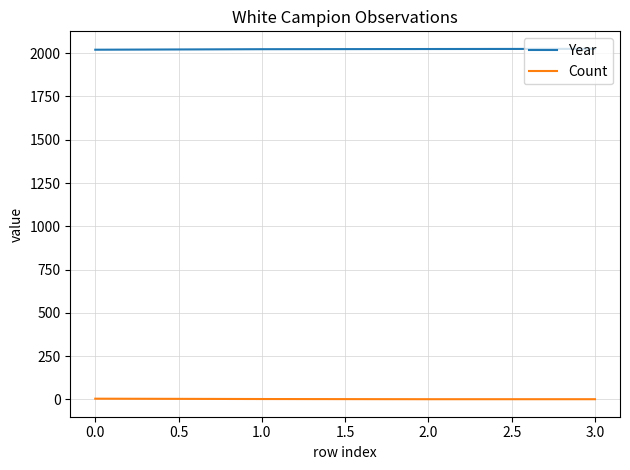

True or false: Year has a value of 2020 at 0.0.

True